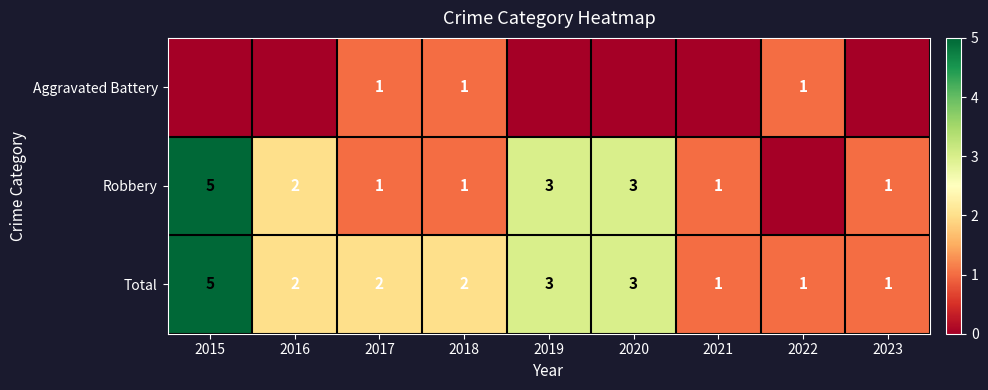

True or false: Aggravated Battery has a value of 0 at 2017.

False